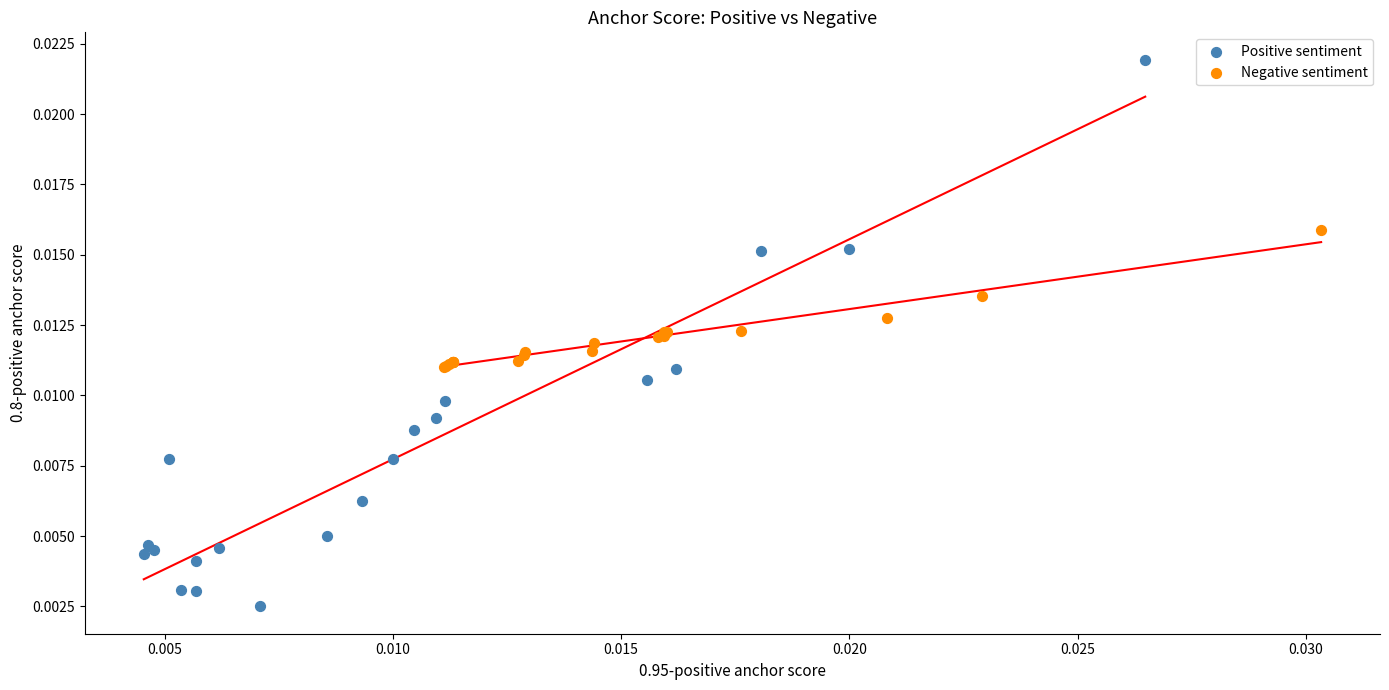

Which series reaches the maximum Y coordinate?

Positive sentiment